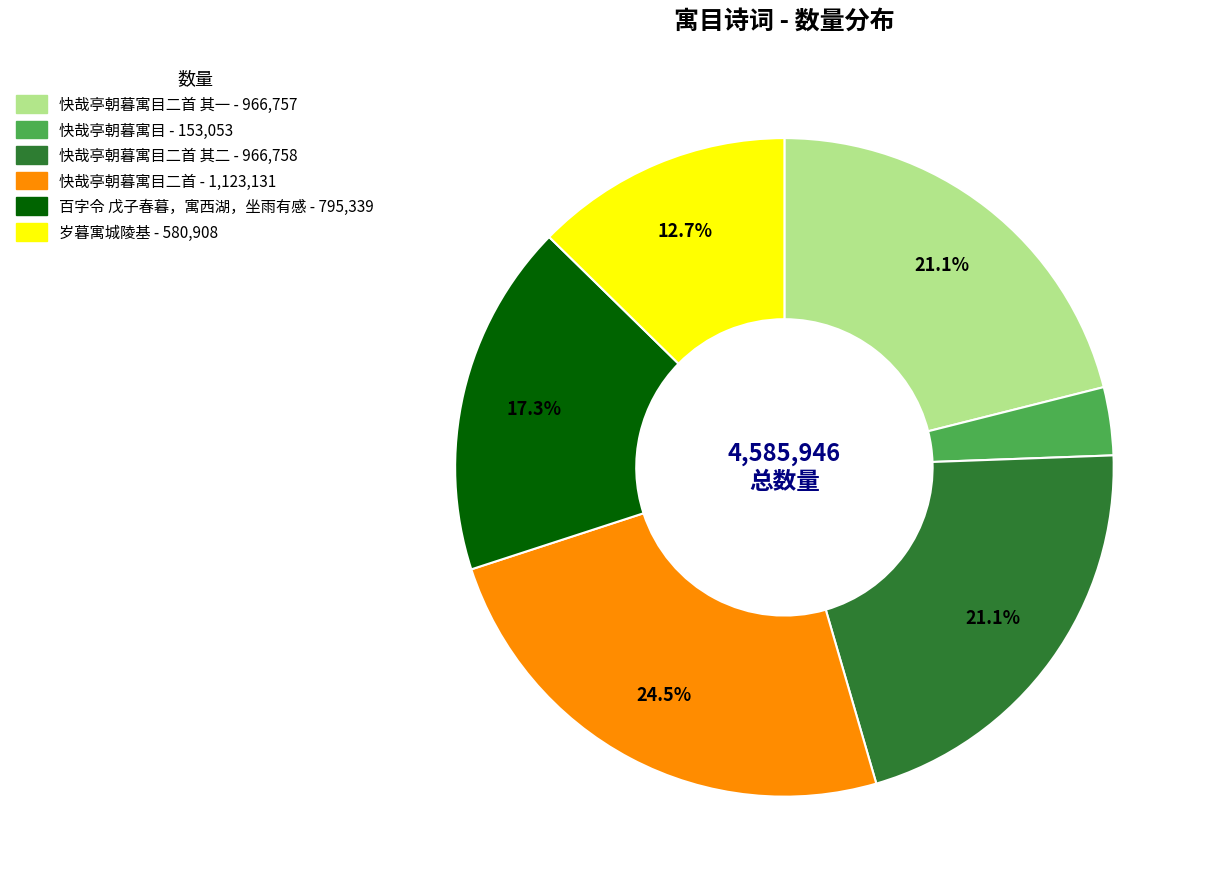

Is there a majority slice in this chart?

No